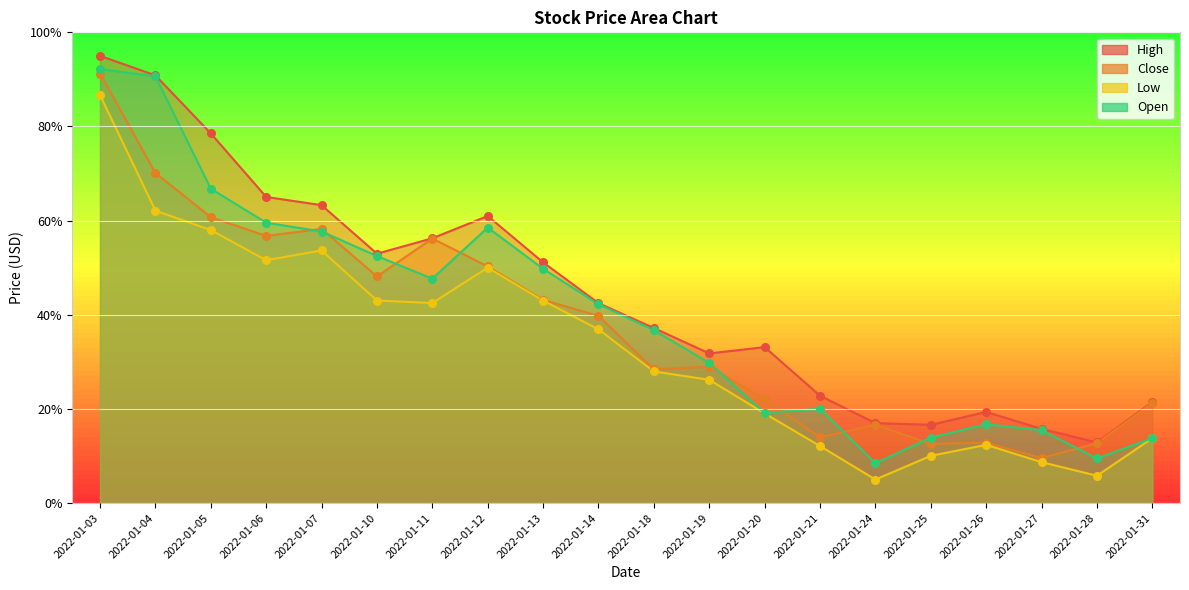

Is the value of Close at 2022-01-07 greater than the value of Low at 2022-01-05?

Yes